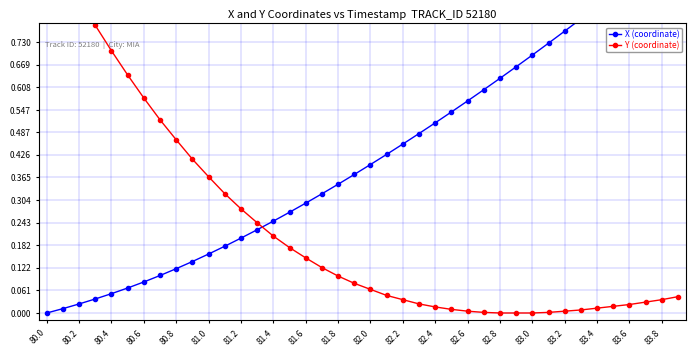

Count the number of data series in this chart.

2